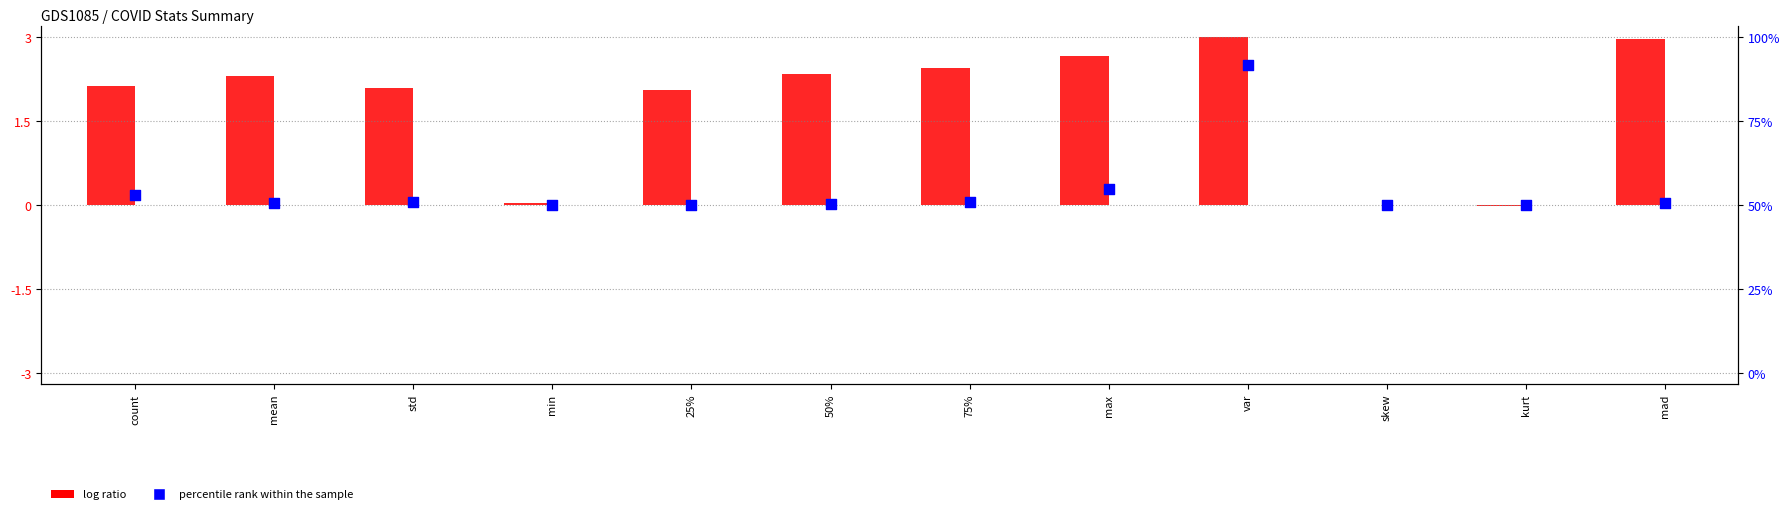

Which series contains the lowest Y value?

Tested_Raw